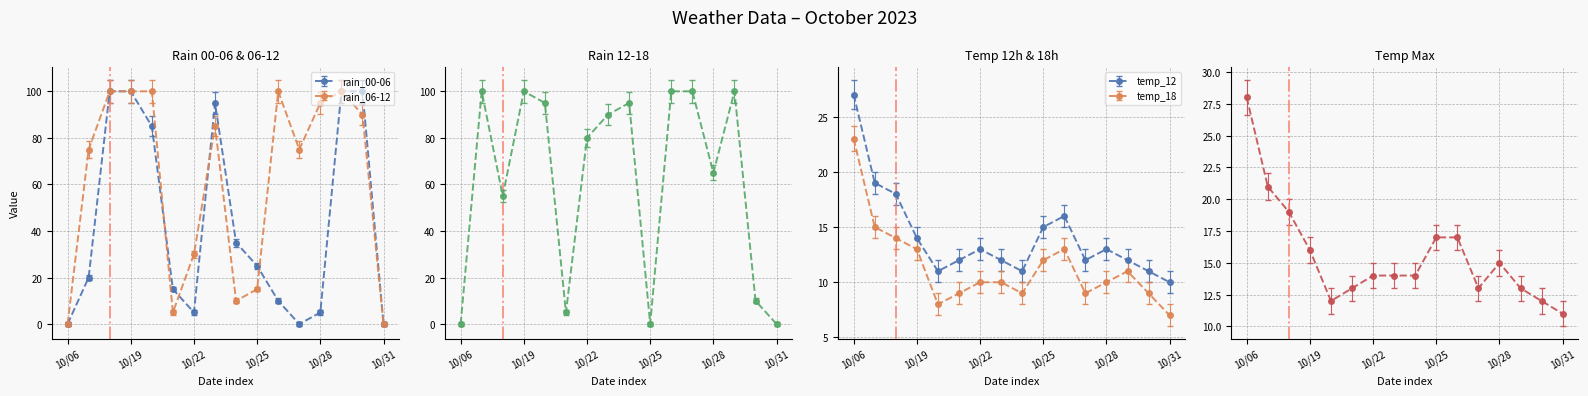

At which label is temp_12 closest to 18?

2023-10-18